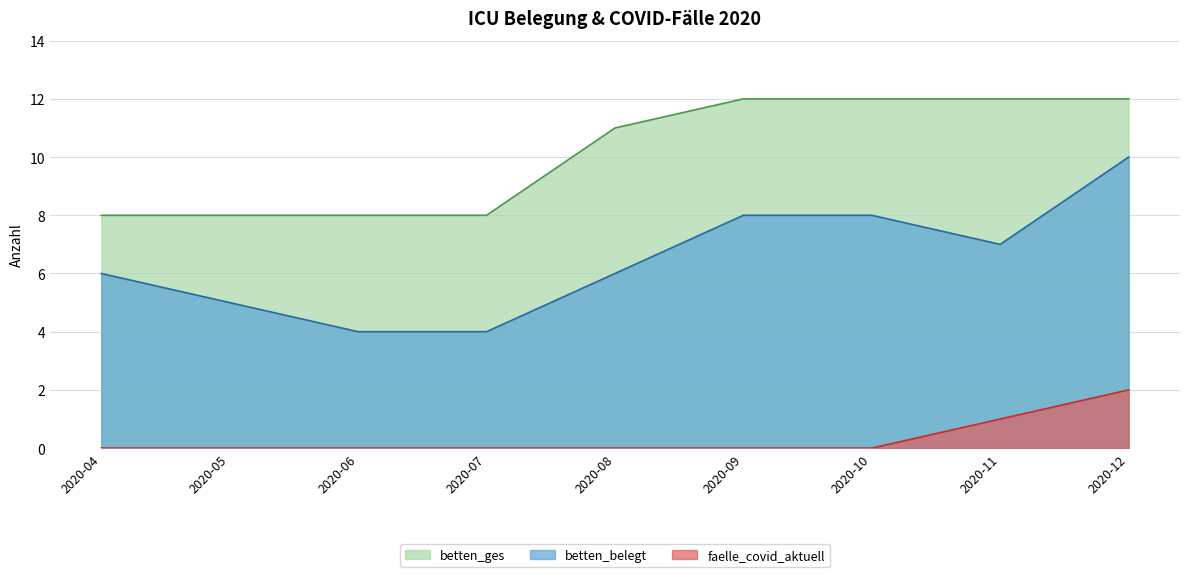

The betten_belegt series shows 6 at 2020-12. True or false?

False